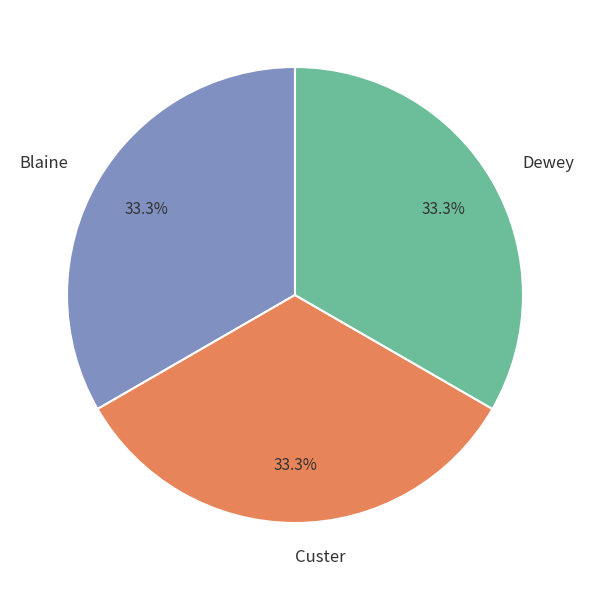

Does Custer represent more than half of the total?

No